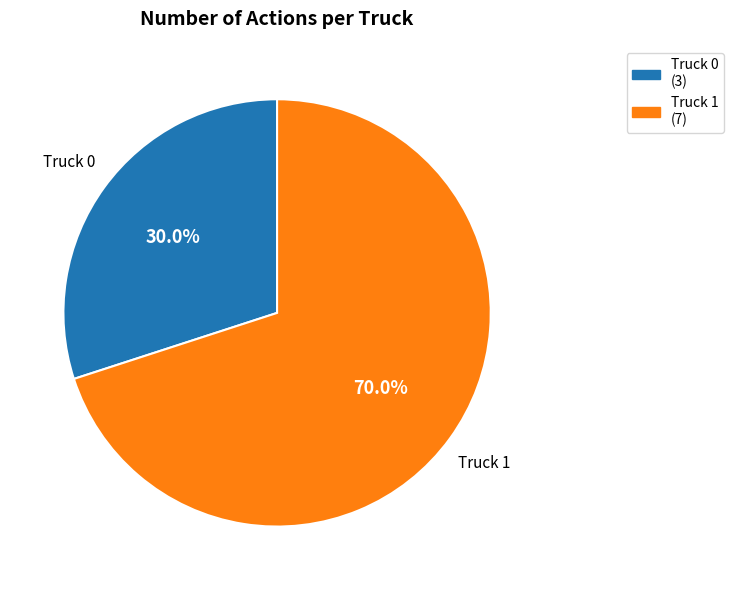

To the nearest percent, what is the difference between the Truck 0 and Truck 1 slice percentages?

40%